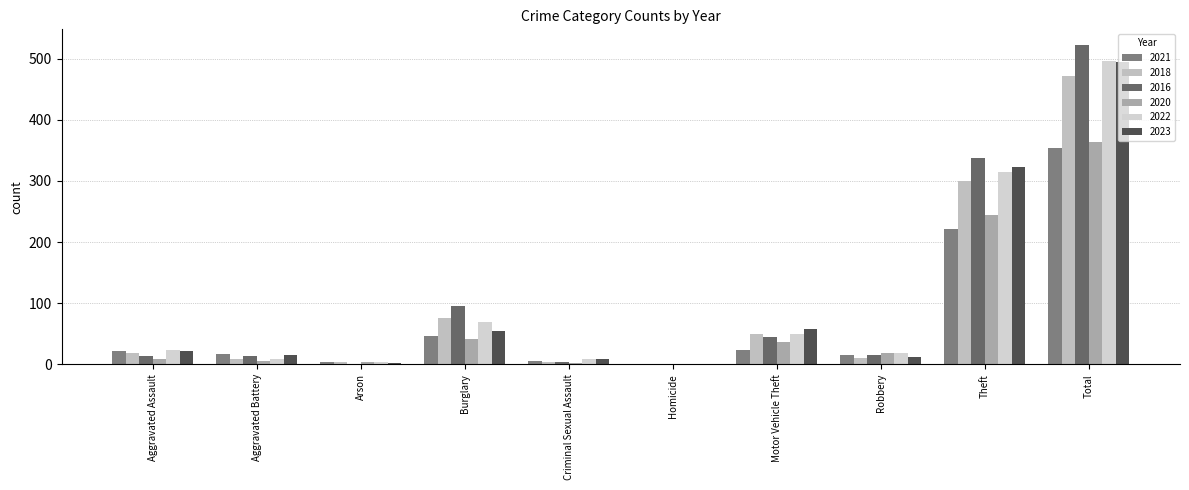

Does the chart contain stacked bars?

No